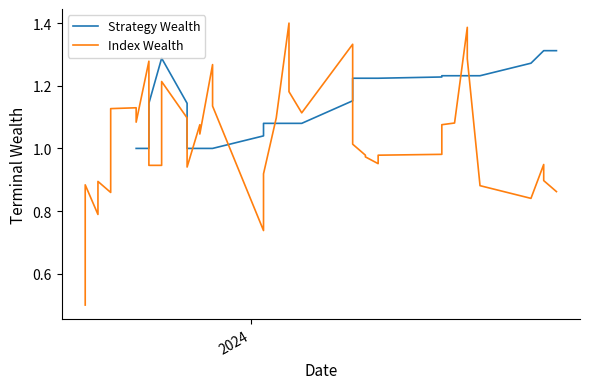

What is the highest value of the Index Wealth series?

1.4